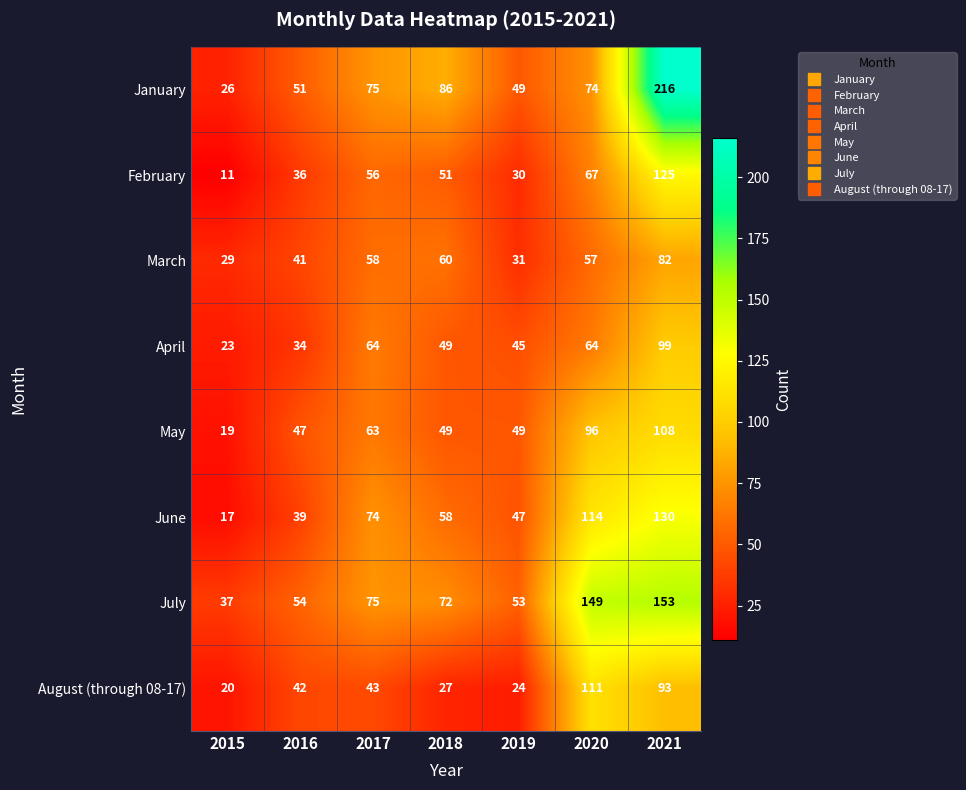

What is the sum of all August (through 08-17) values?

360